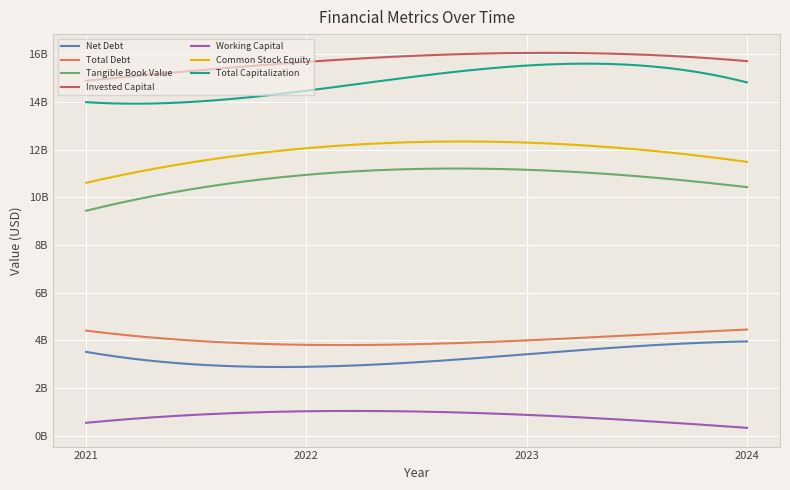

What is the smallest value displayed?

327000000